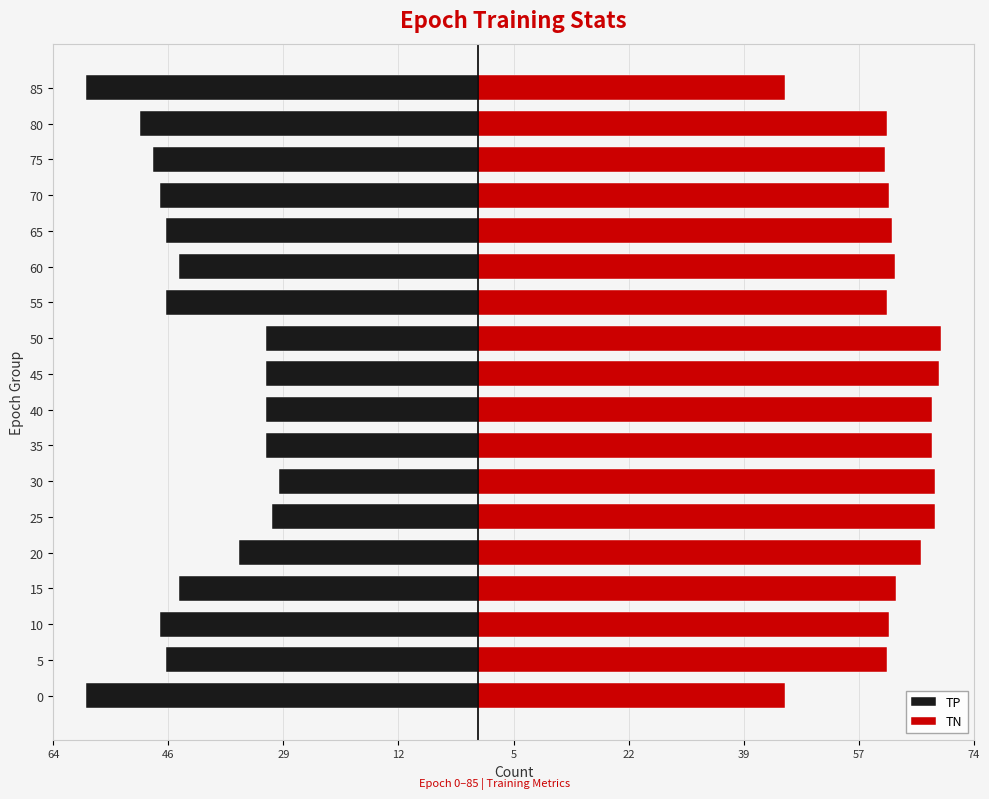

At 45, list the series in order from largest to smallest.

TN, TP